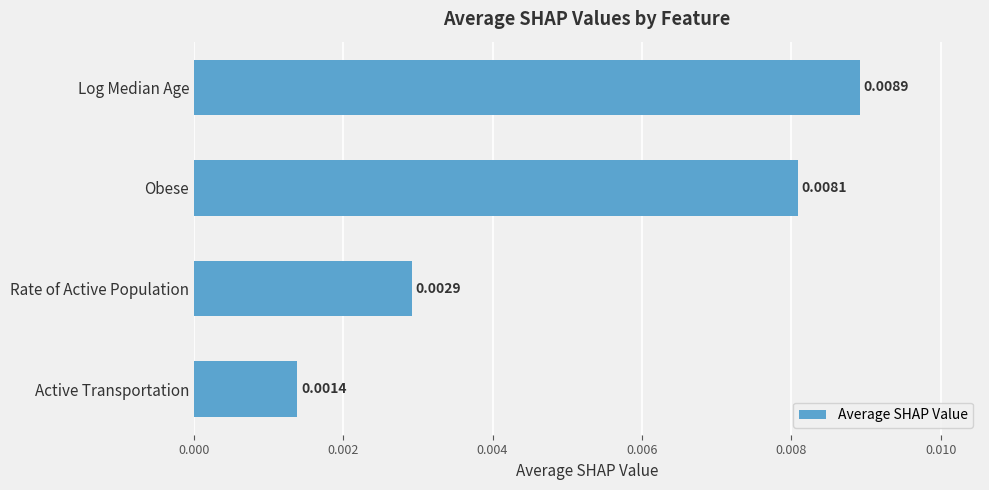

How many series are shown in this chart?

1